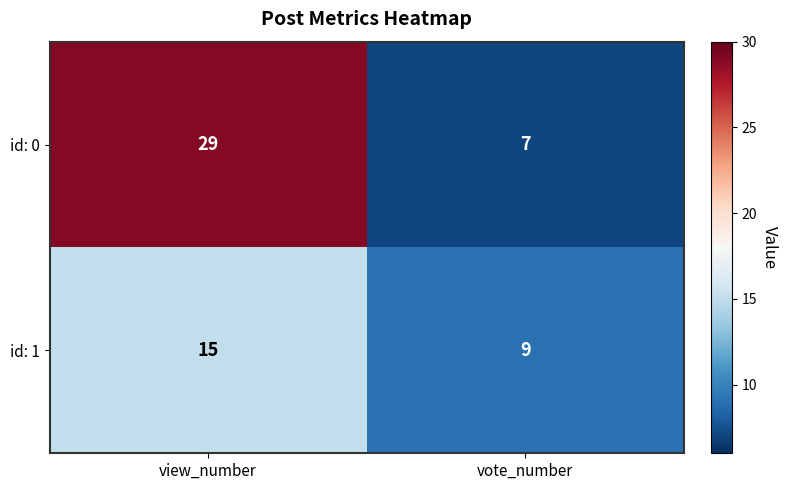

At which category is the sum across all series the highest?

view_number